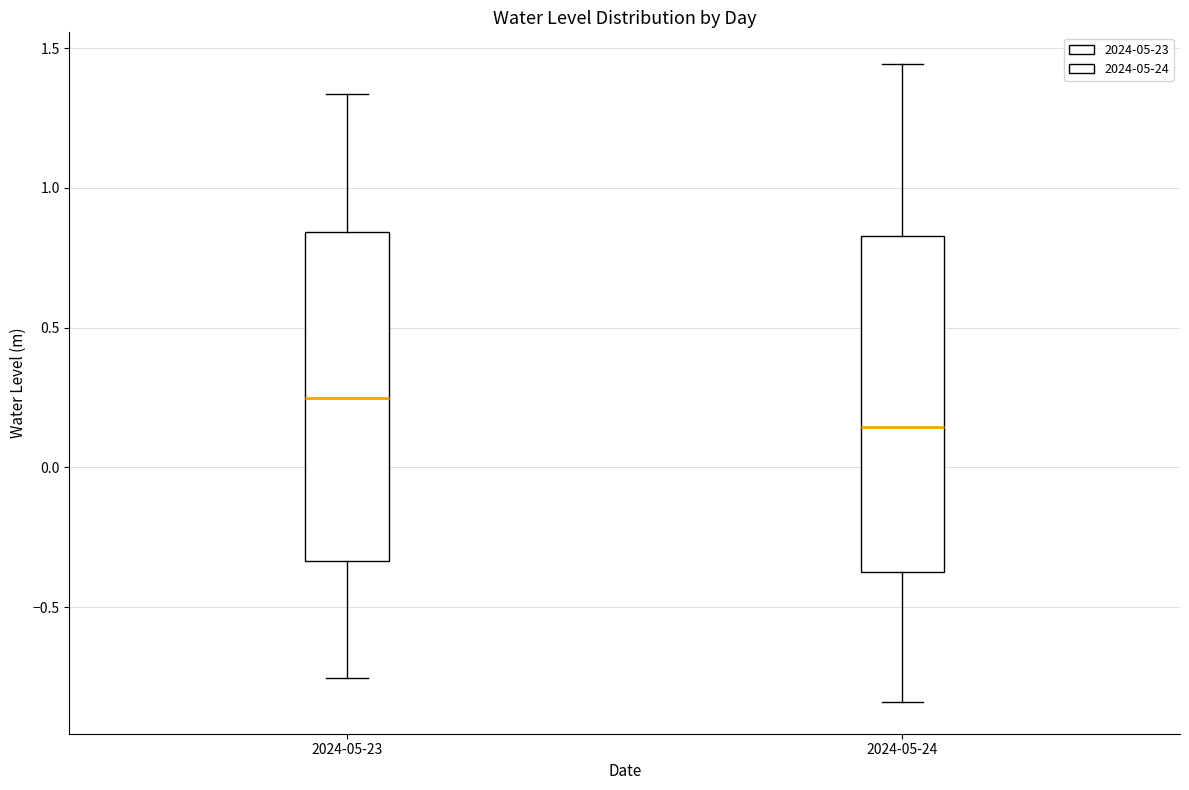

Where does the lower whisker of the box for 2024-05-24 end on the y-axis? The values are not printed on the chart, so give them approximately, as read against the axis.

-0.85